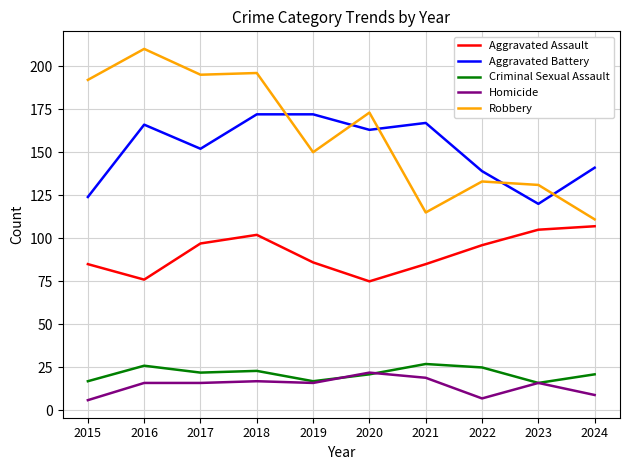

What is the maximum value for Homicide?

22